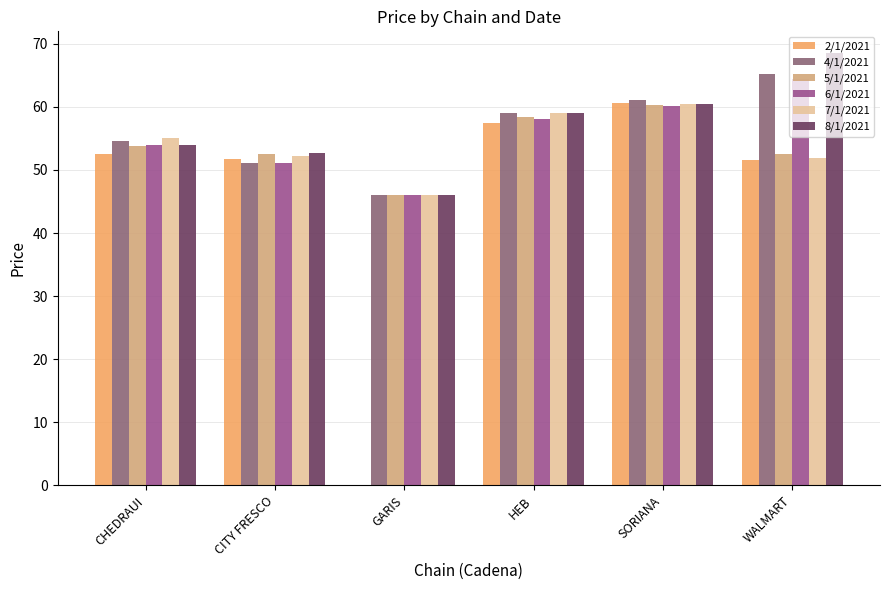

What is the sum of the 4/1/2021 values at SORIANA and HEB?

120.0